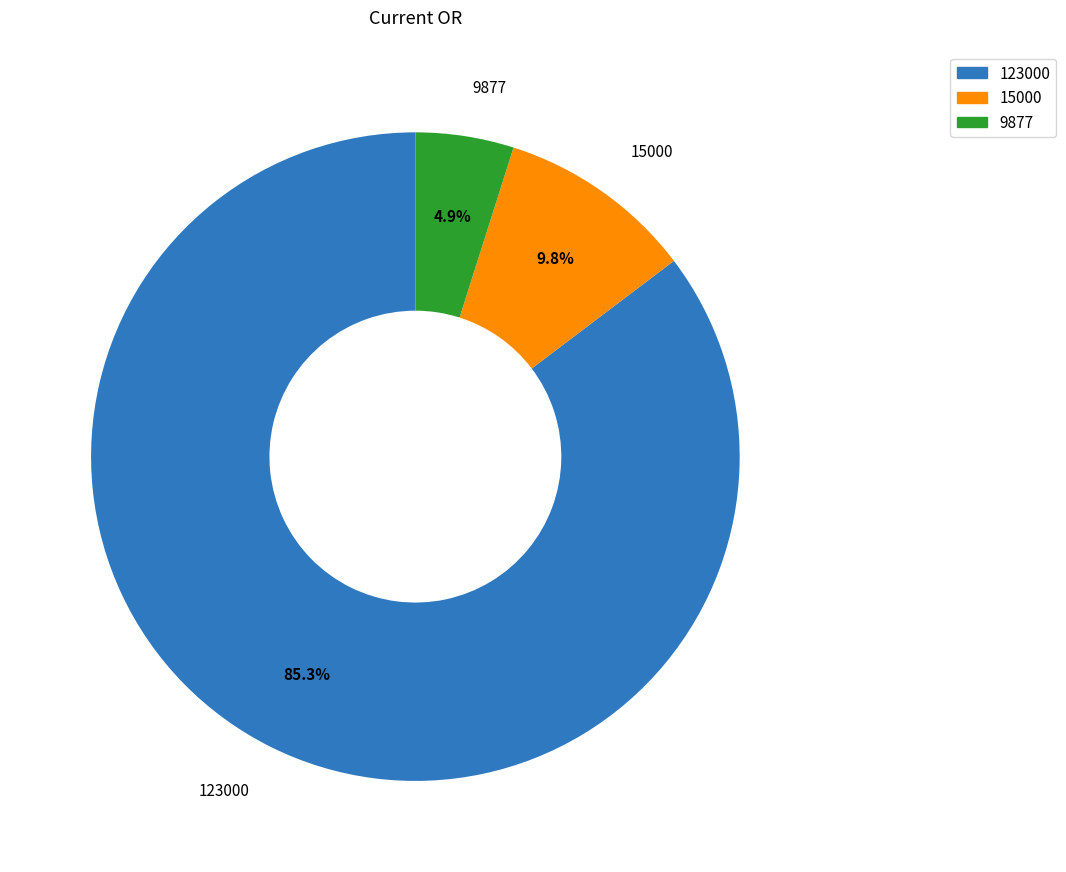

Does any single category account for the majority?

Yes